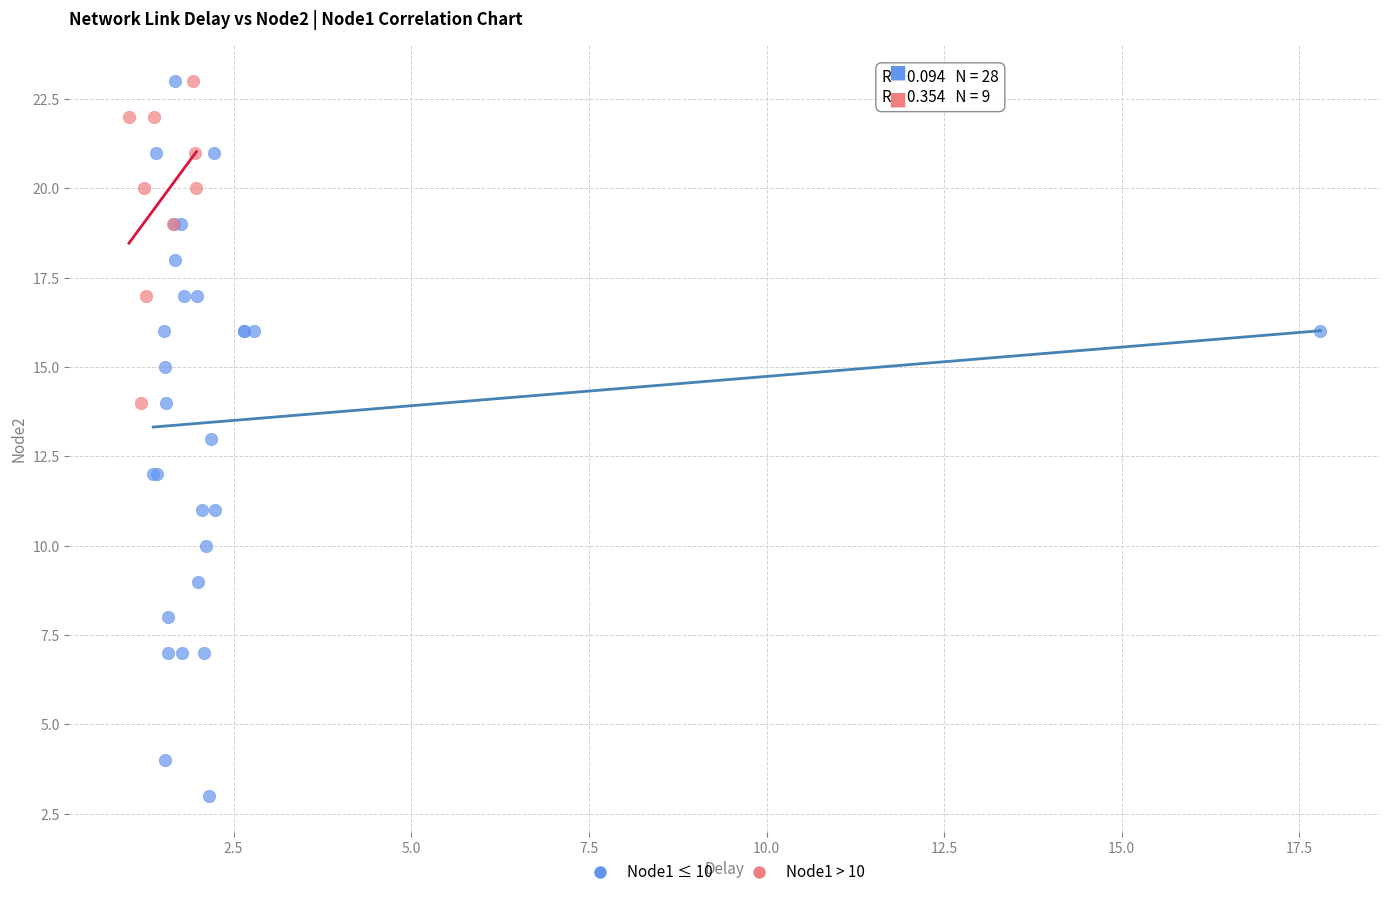

Which series has the widest spread of Y values?

Node1 ≤ 10